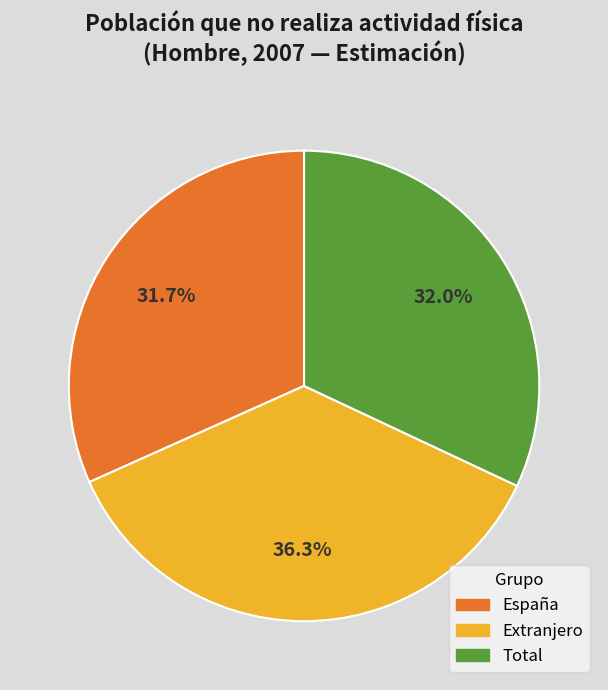

True or false: Total accounts for 19% of the total.

False